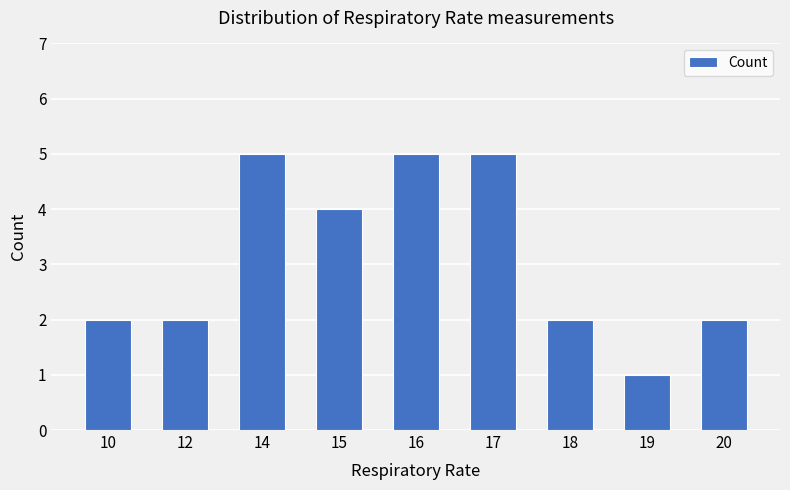

Which category has the lowest value across all series?

19